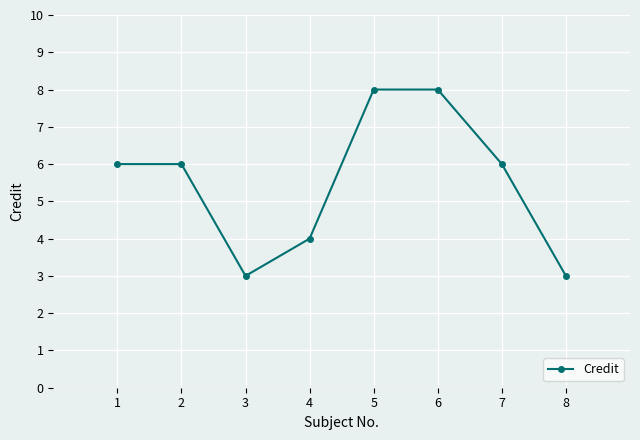

How many lines are shown in the chart?

1